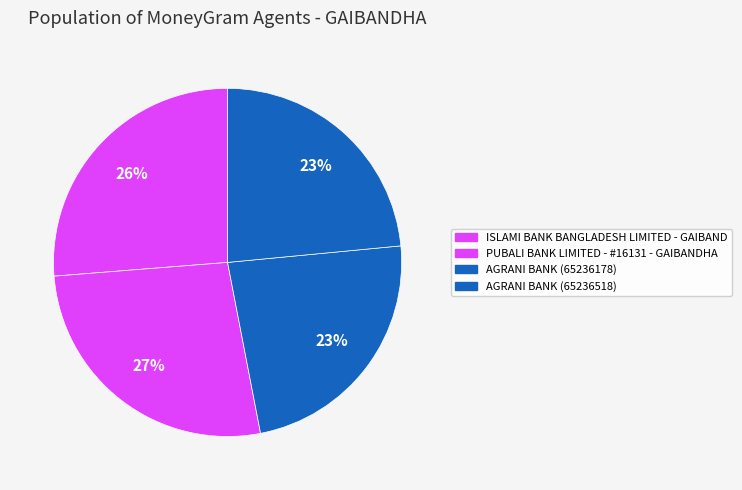

How many slices are in this pie chart?

4